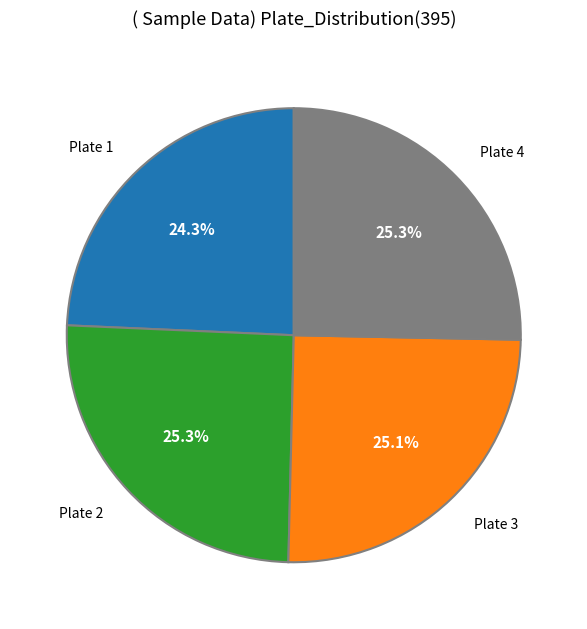

How many slices are in this pie chart?

4